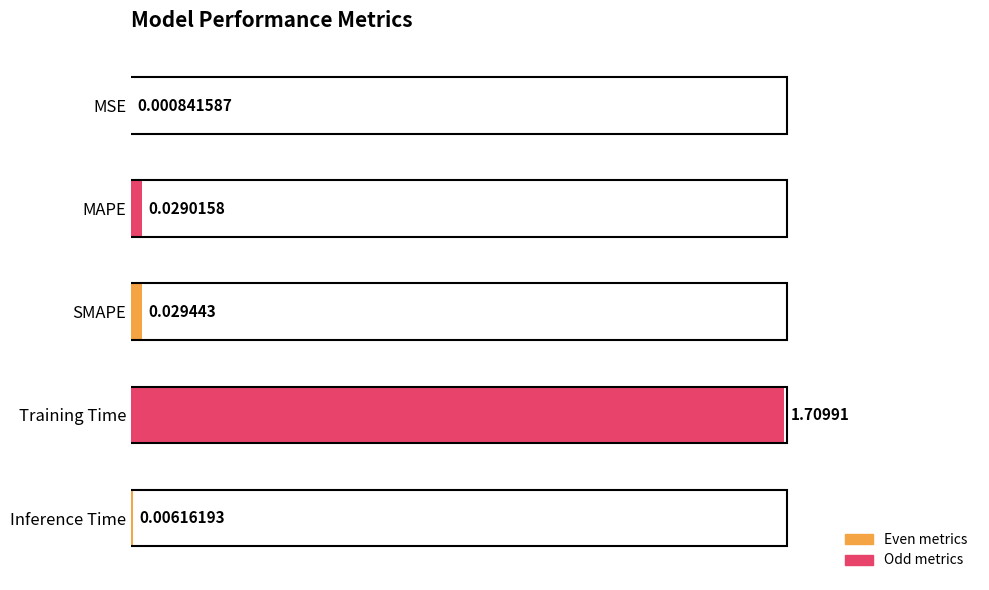

Where is the data nearest to the value 0?

MSE